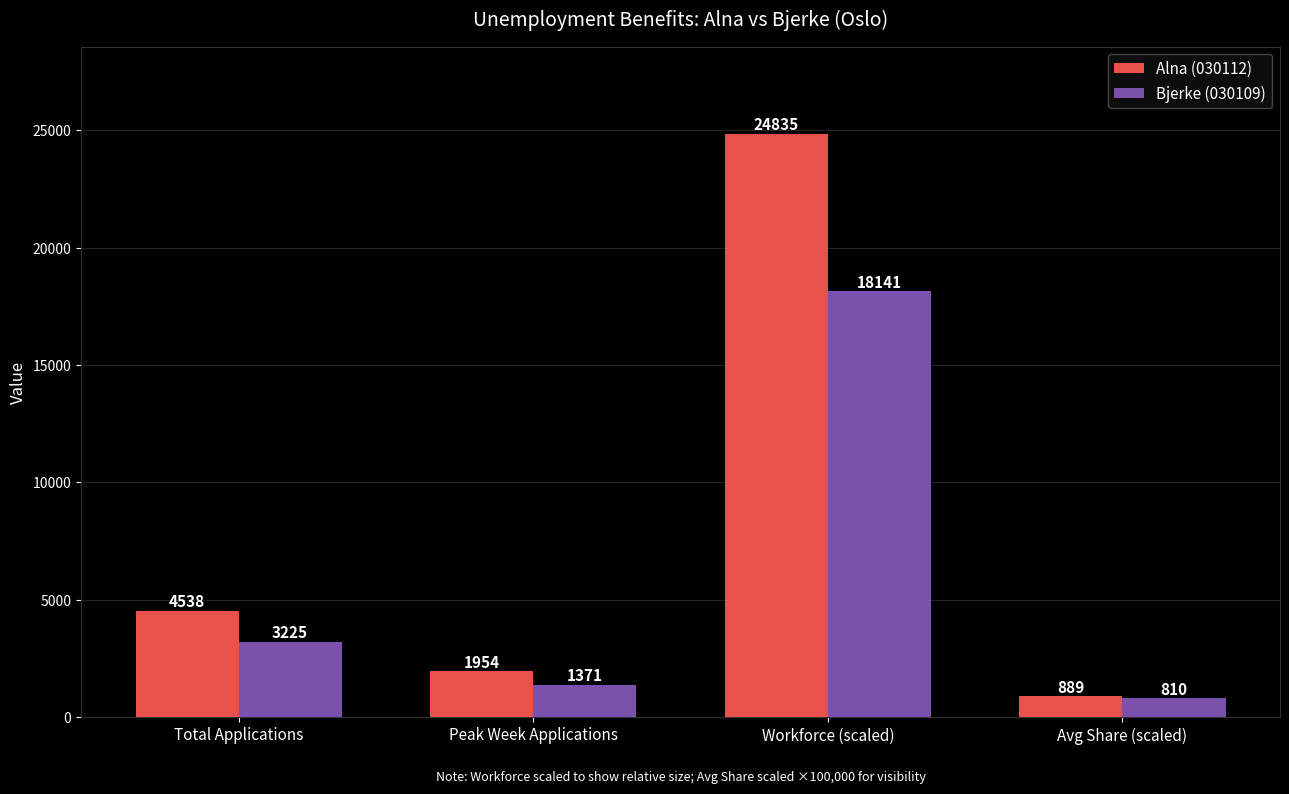

True or false: Alna (030112) has a value of 889 at Avg Share (scaled).

True